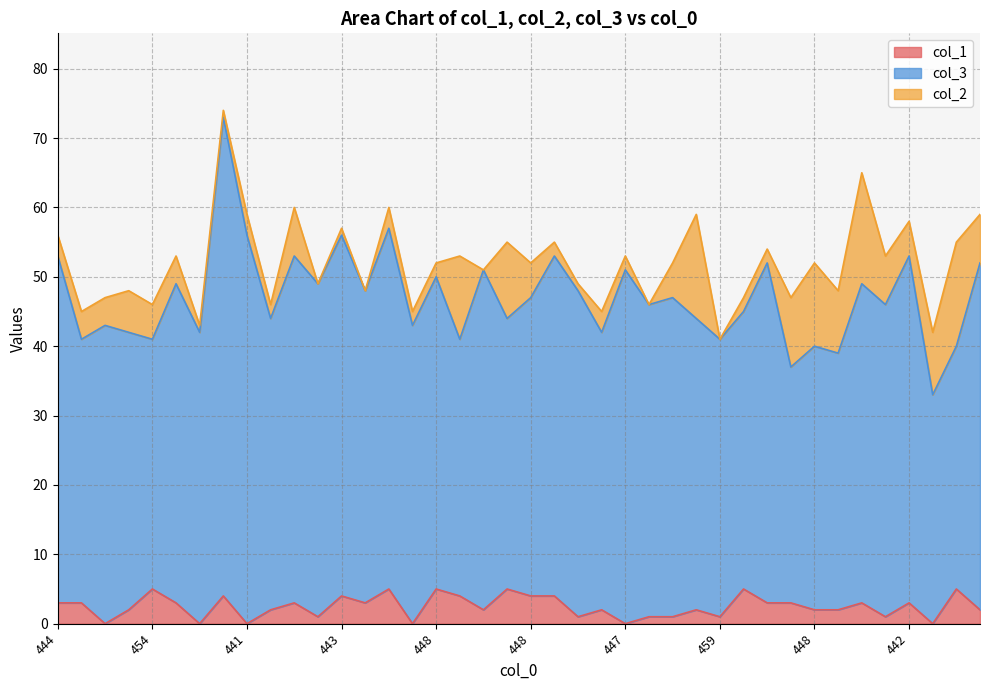

Is the value of col_2 at 455 greater than the value of col_3 at 451?

No